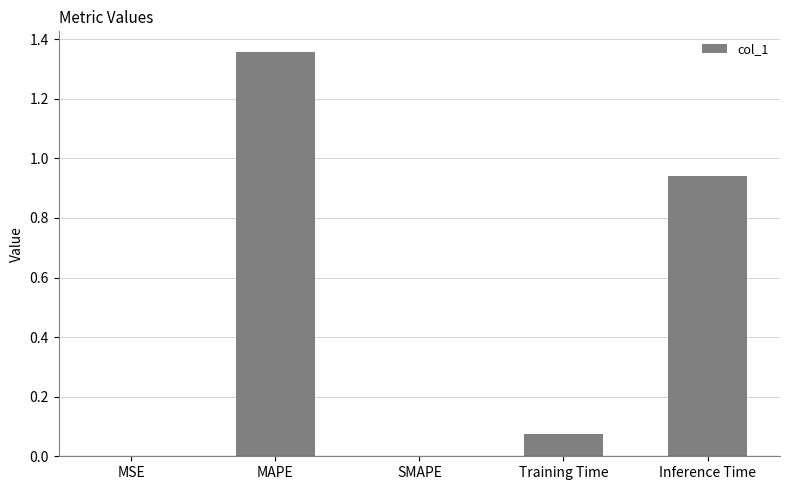

Are the bars grouped side by side (vs. stacked)?

No